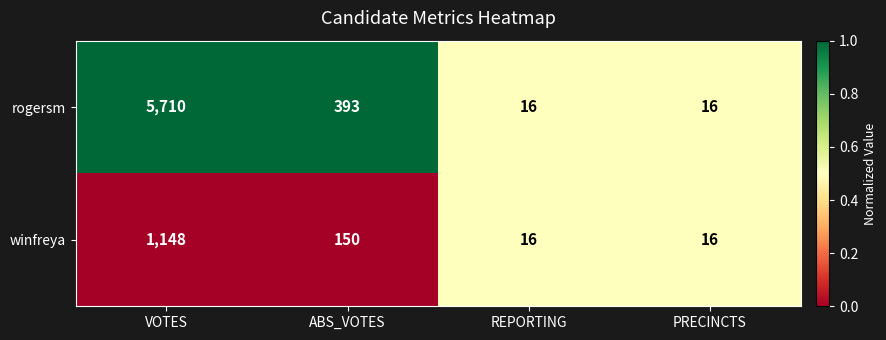

Which category has the highest value in the rogersm series?

VOTES